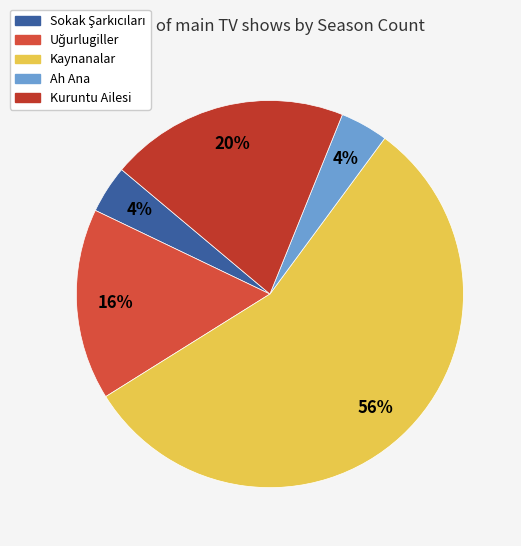

Count the number of slices in the pie.

5